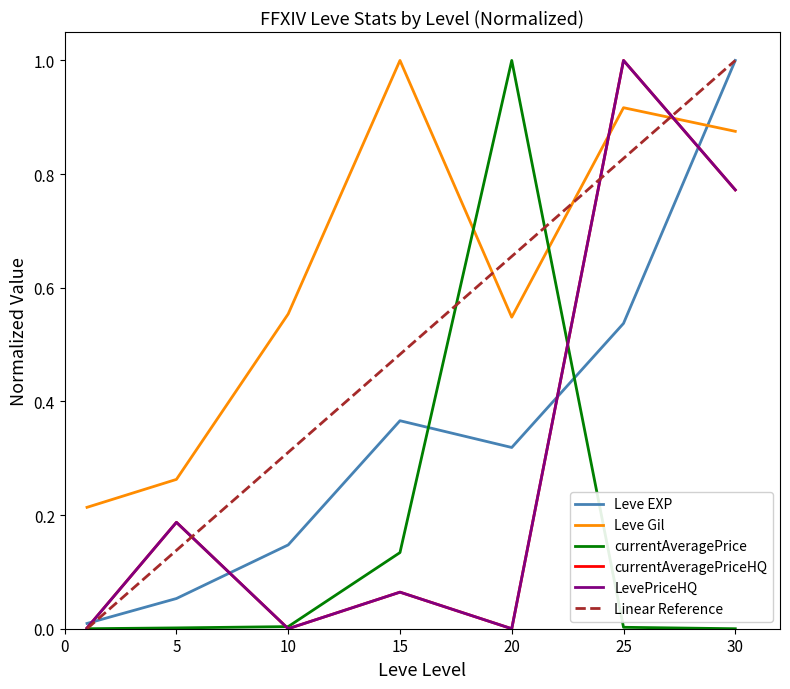

Reading left to right, list all the values displayed in this chart.

Leve EXP: 1=0.0	5=0.1	10=0.1	15=0.4	20=0.3	25=0.5	30=1.0
Leve Gil: 1=0.2	5=0.3	10=0.6	15=1.0	20=0.5	25=0.9	30=0.9
currentAveragePrice: 1=0.0	5=0.0	10=0.0	15=0.1	20=1.0	25=0.0	30=0.0
currentAveragePriceHQ: 1=0.0	5=0.2	10=0.0	15=0.1	20=0.0	25=1.0	30=0.8
LevePriceHQ: 1=0.0	5=0.2	10=0.0	15=0.1	20=0.0	25=1.0	30=0.8